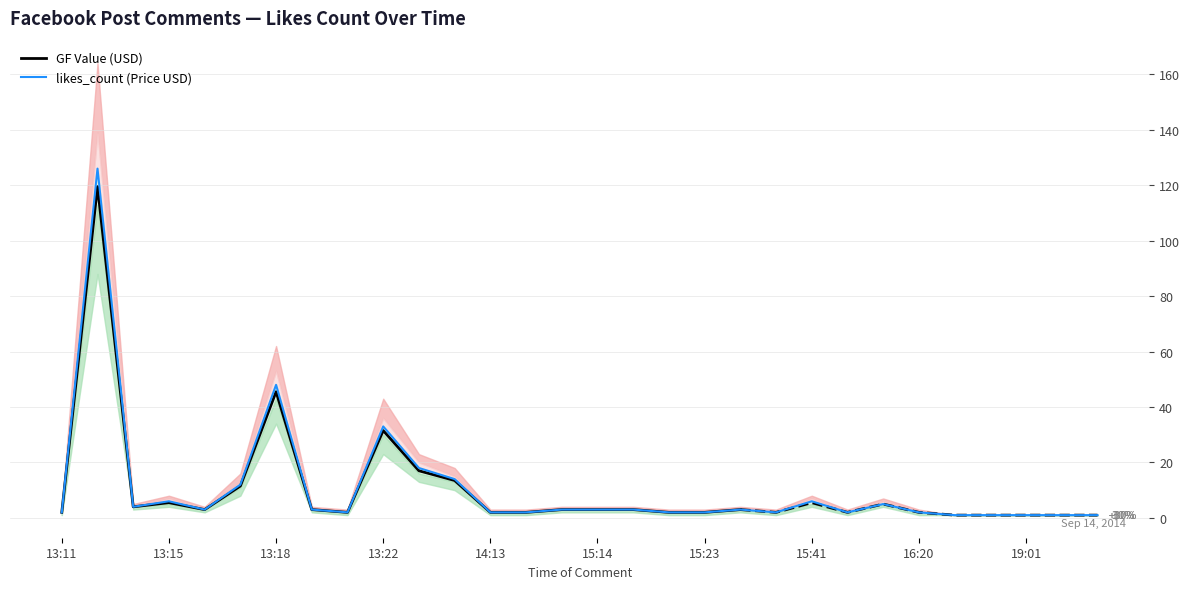

The GF Value (USD) series shows 67.0 at 13:18. True or false?

False